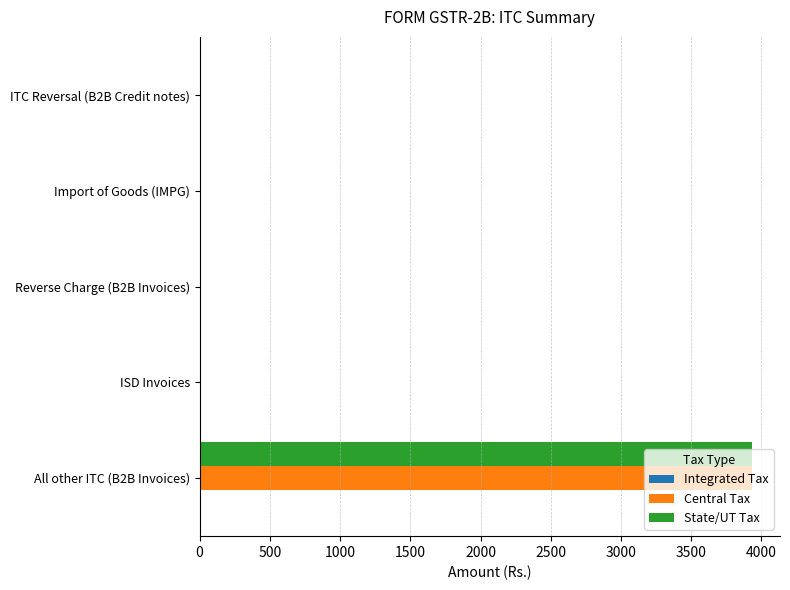

The value of Central Tax at All other ITC (B2B Invoices) is 1263.2. True or false?

False